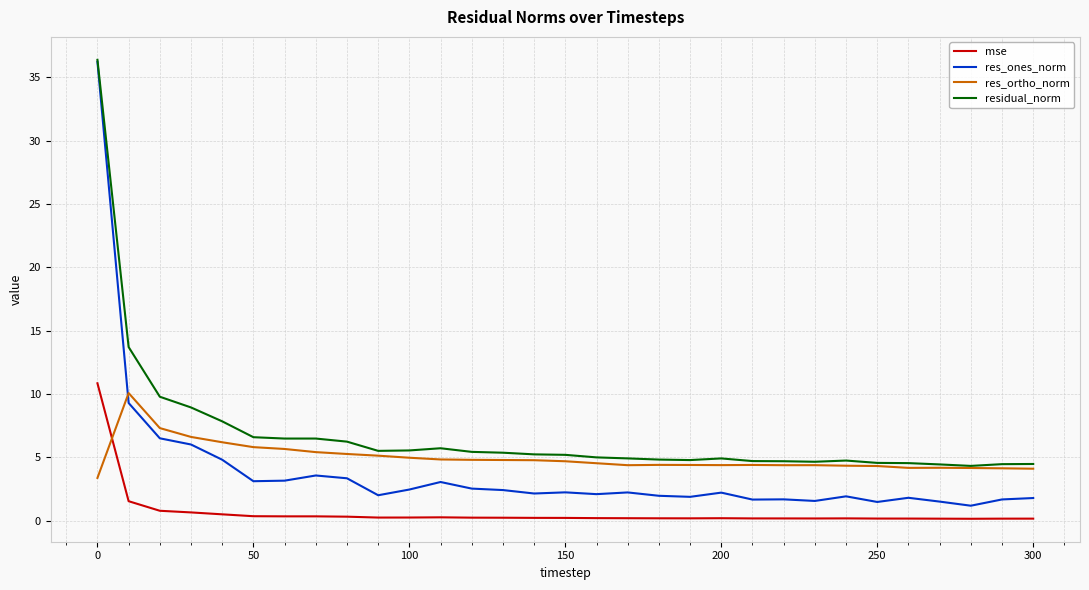

After their last crossing, which series has the higher values: mse or res_ortho_norm?

res_ortho_norm